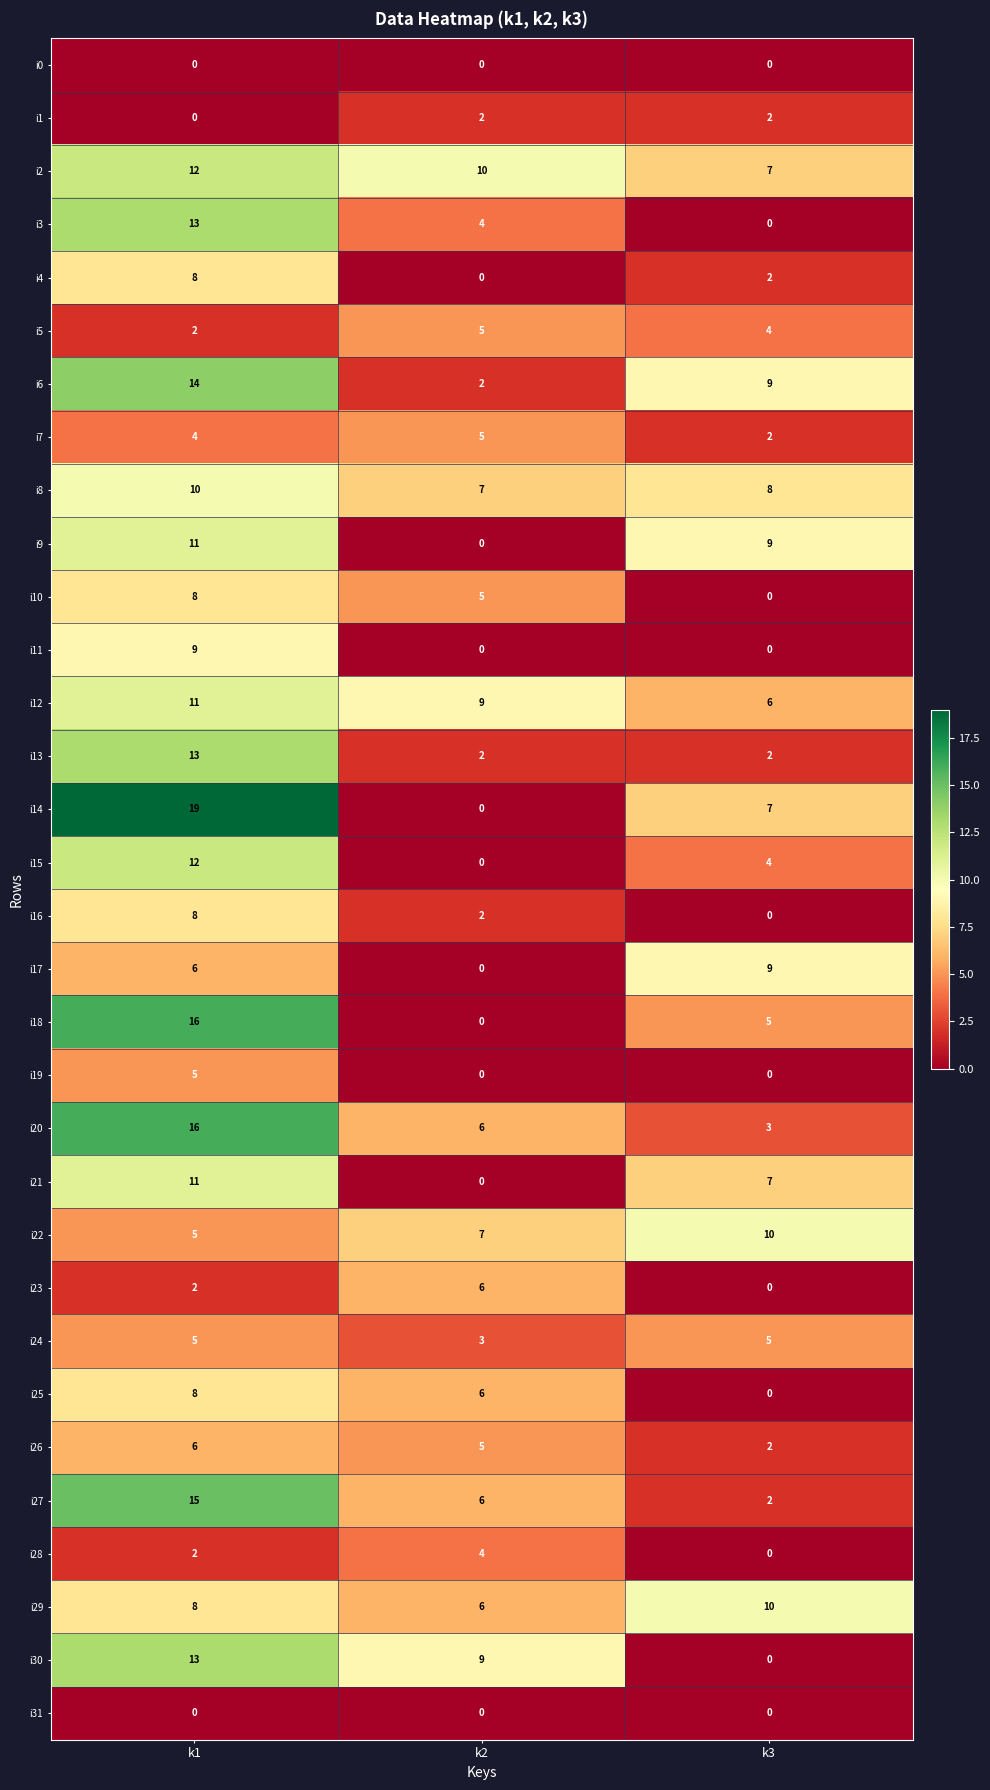

Which category has the lowest value in the i26 series?

k3